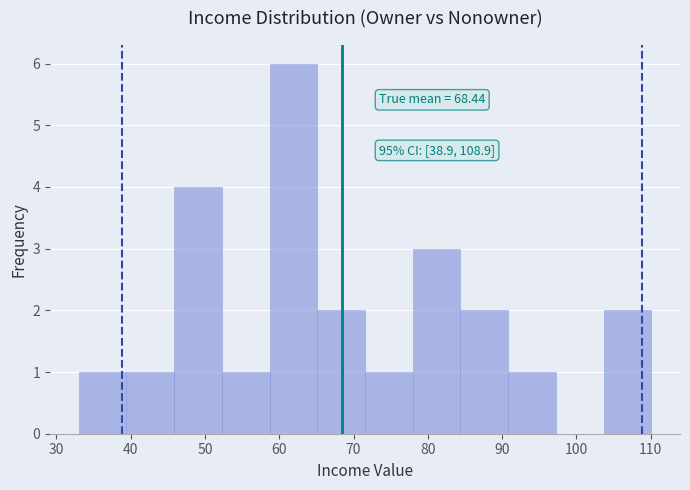

Which range on the x-axis has the tallest bar?

59 to 65